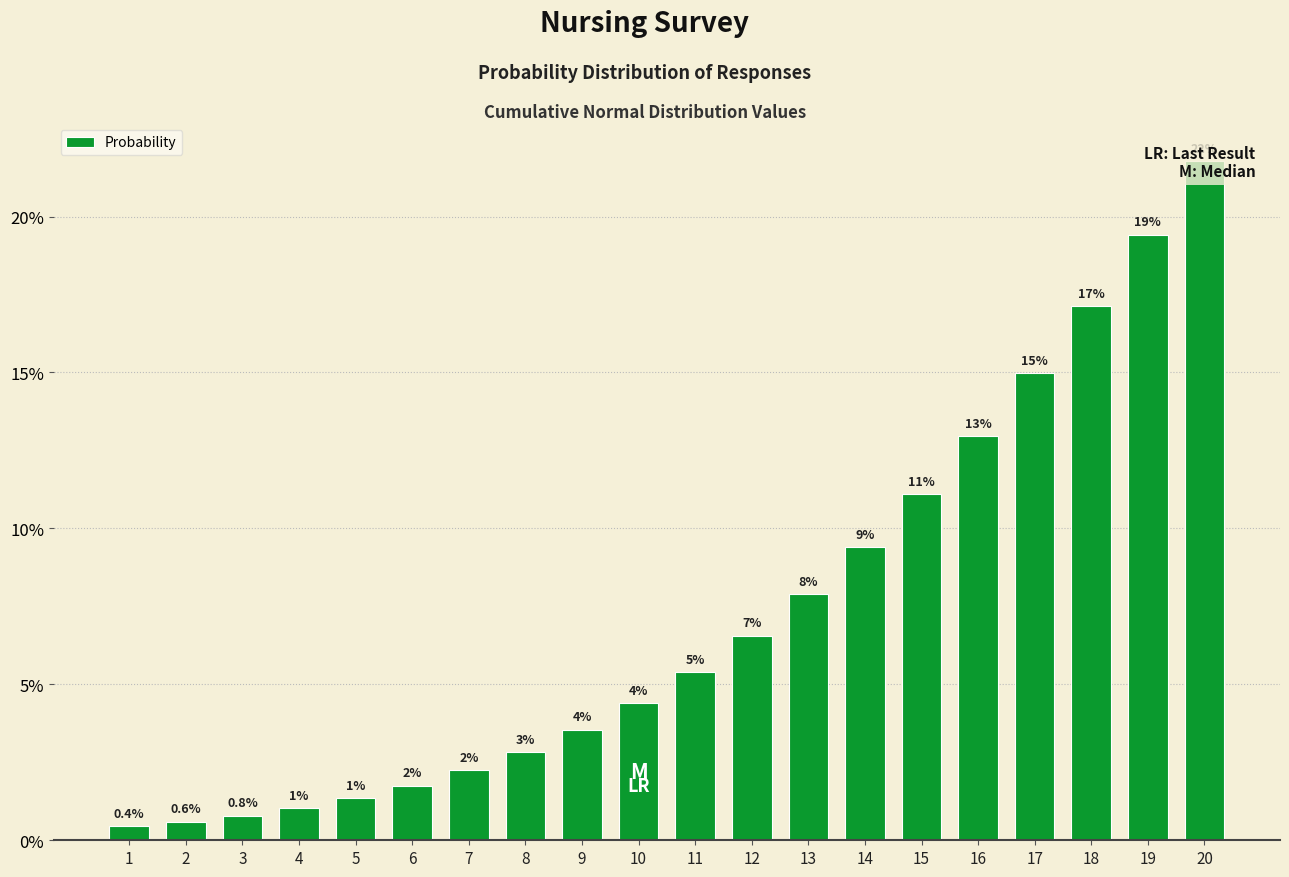

Rank the categories by value from lowest to highest.

1, 2, 3, 4, 5, 6, 7, 8, 9, 10, 11, 12, 13, 14, 15, 16, 17, 18, 19, 20